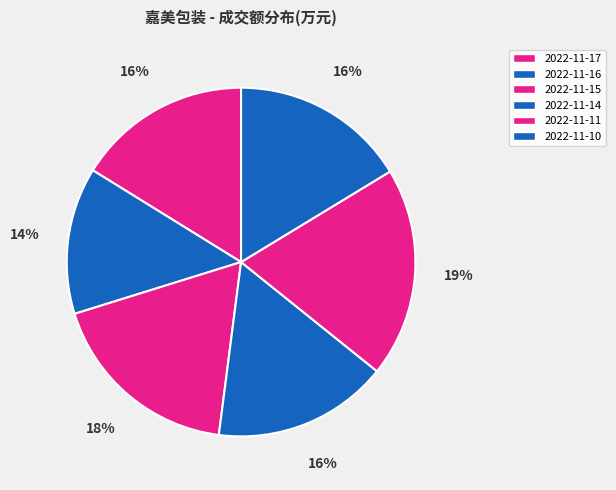

Combined, do 2022-11-15 and 2022-11-11 account for over 50%?

No